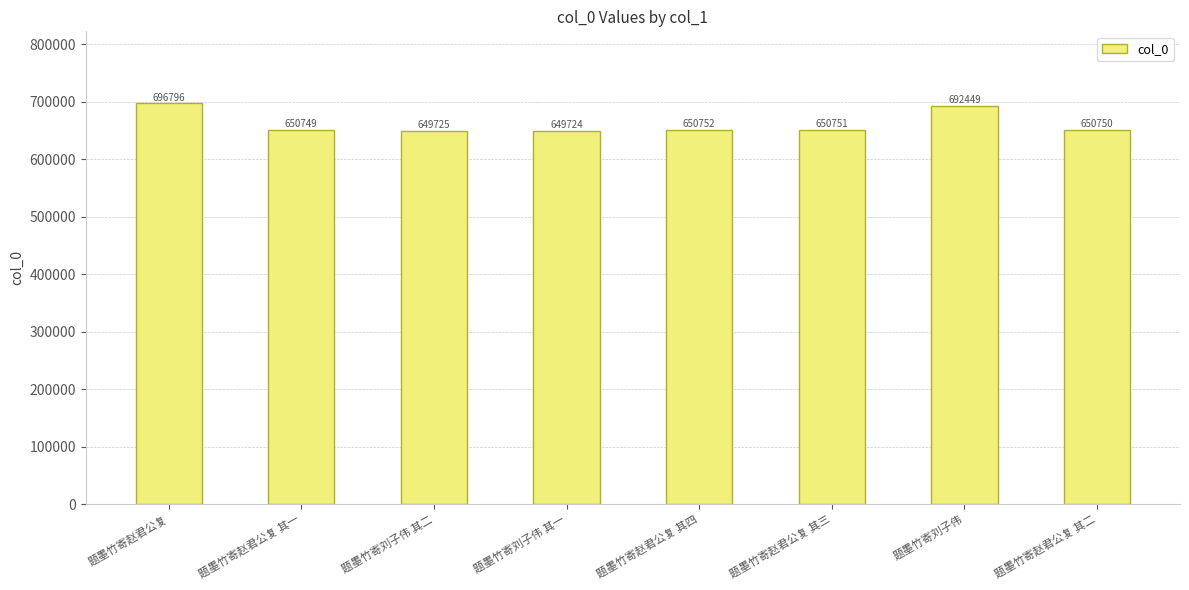

What is the change in value from 题墨竹寄赵君公复 其一 to 题墨竹寄赵君公复 其三?

+2